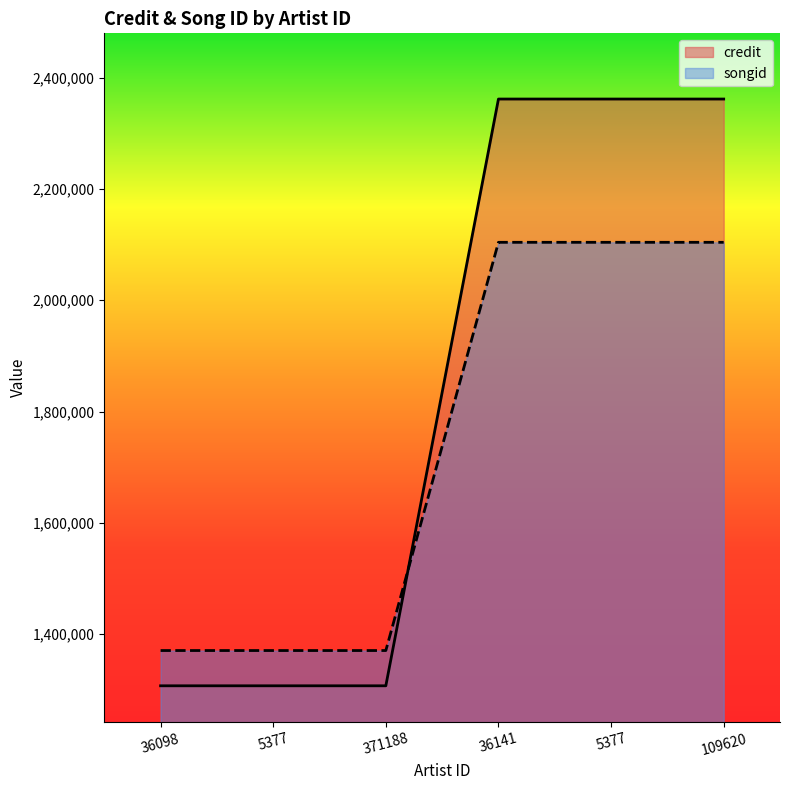

Reading left to right, transcribe all the data shown in this chart.

credit: 1307181	1307181	1307181	2361625	2361625	2361625
songid: 1370548	1370548	1370548	2104147	2104147	2104147